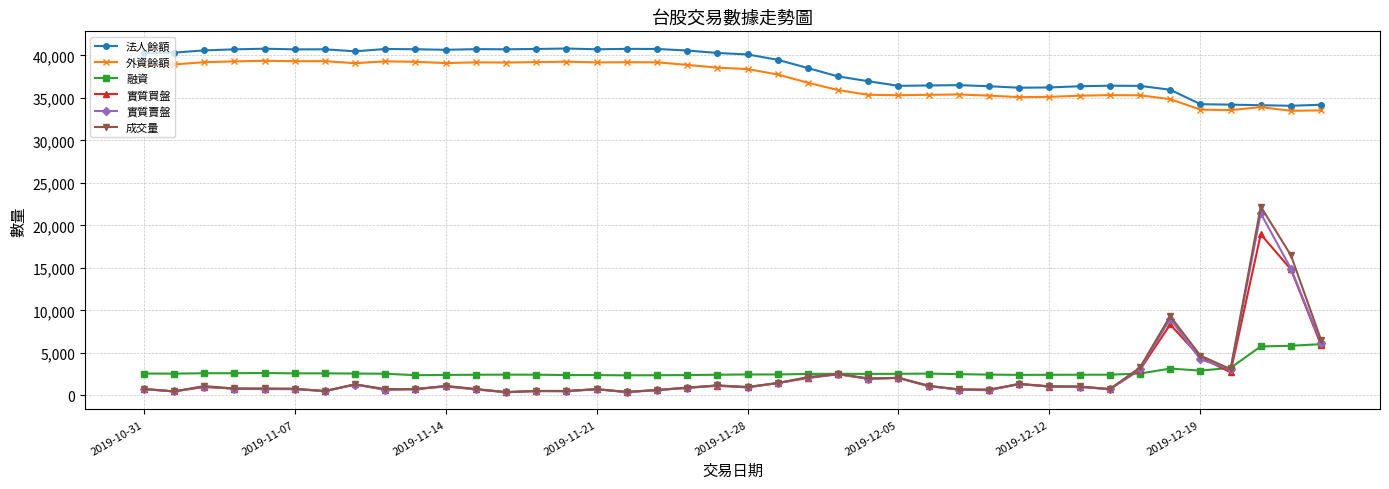

At how many categories does at least one series exceed 5362?

40